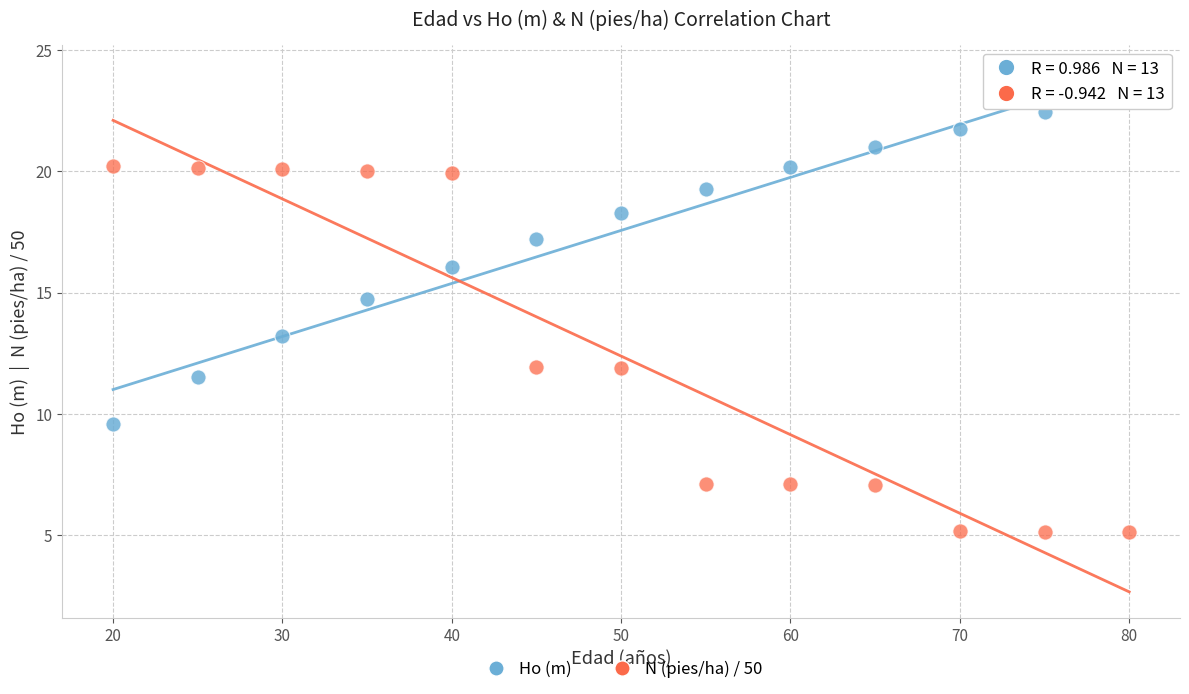

Across all data points, what is the range of Y values (max minus min)?

18.0